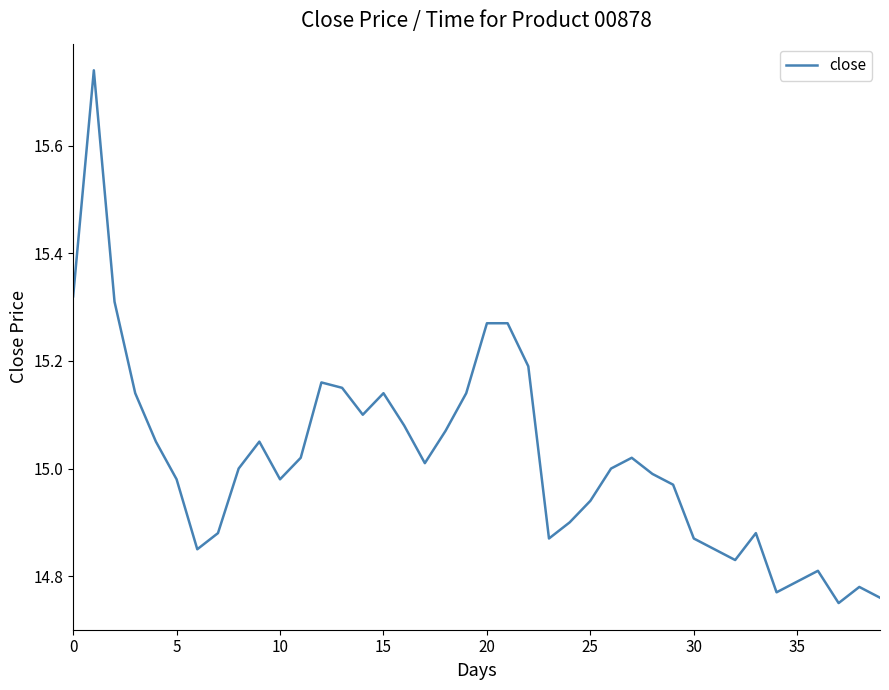

How many lines are shown in the chart?

1